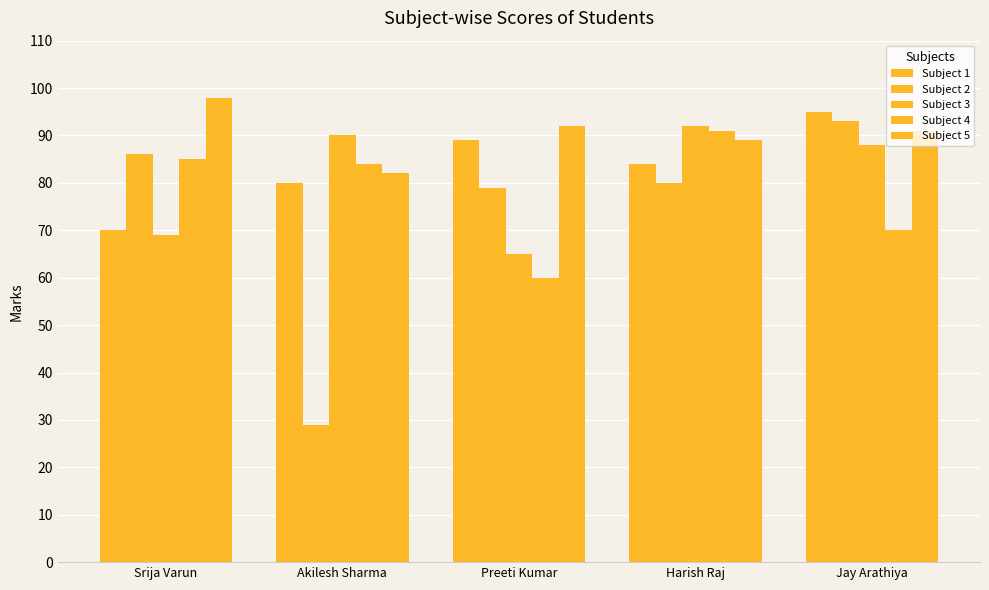

Does the chart contain stacked bars?

No